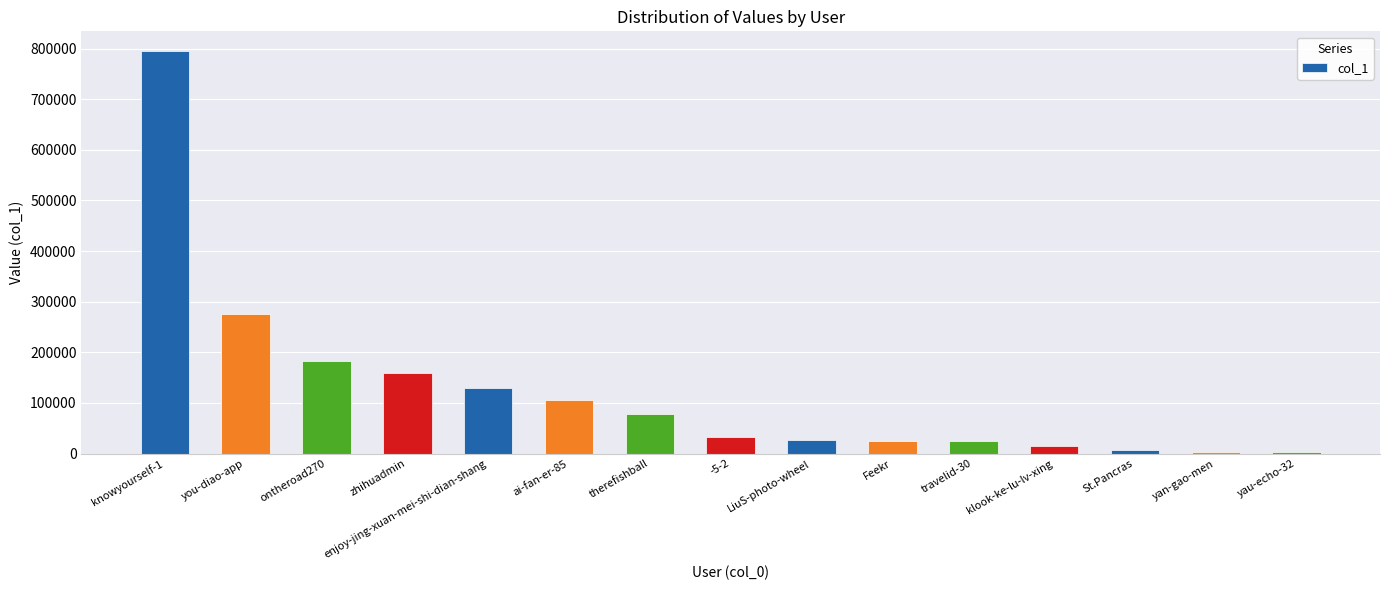

What value does the data have at therefishball?

78239